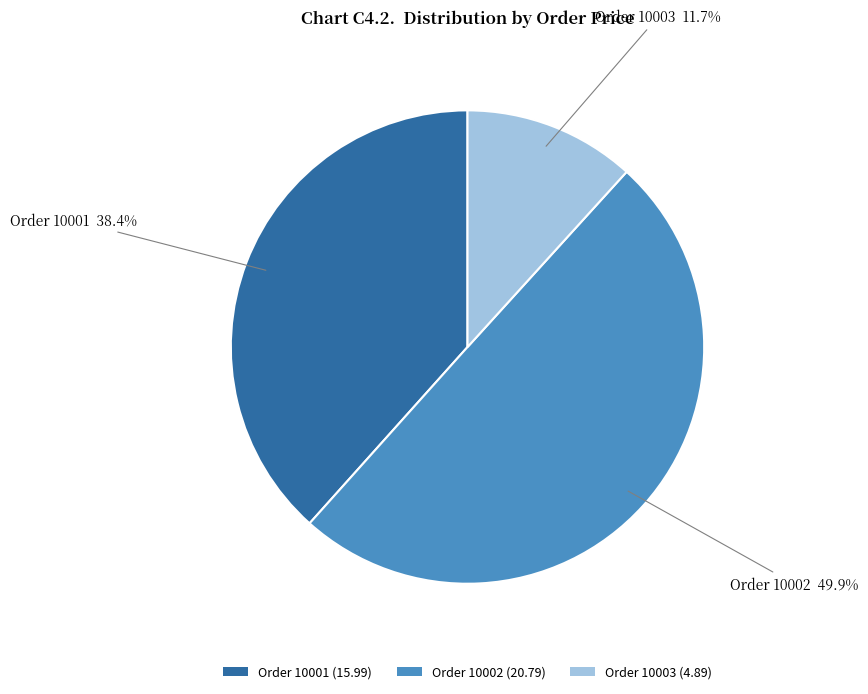

How many segments does this pie chart have?

3